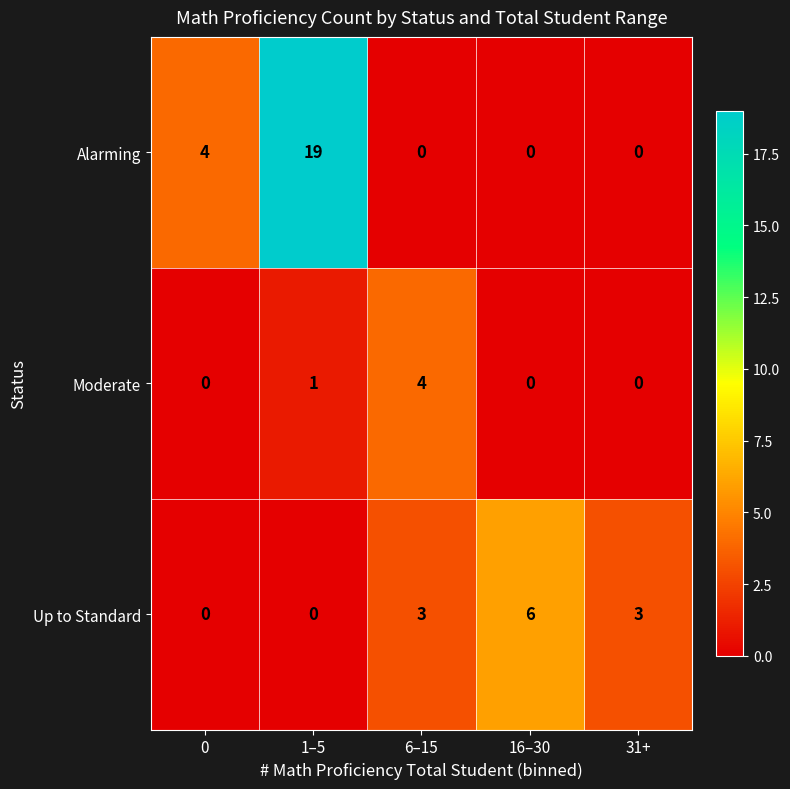

What is the difference between the Alarming values at 0 and 16–30?

4